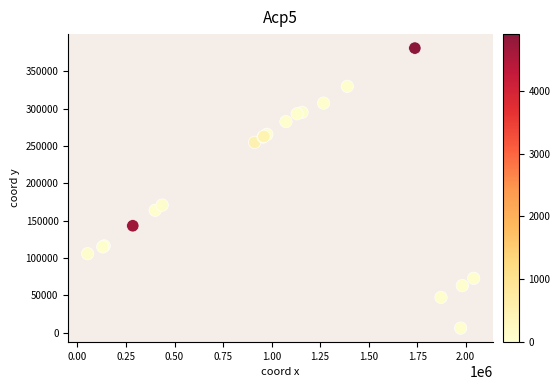

What Y value in the scatter plot is closest to 193546?

170797